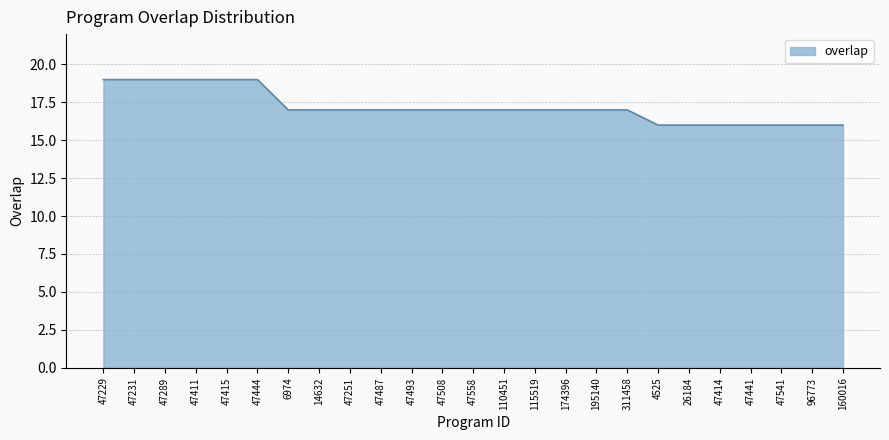

Approximately how many times larger is the value at 110451 compared to 47411?

0.9